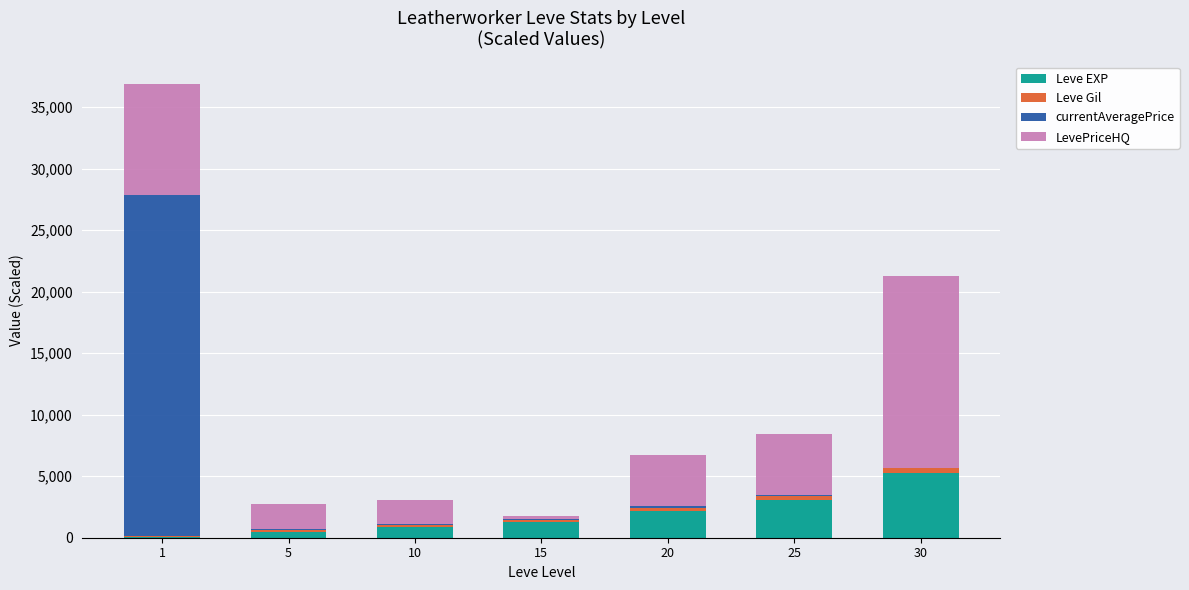

What is the maximum value for Leve EXP?

5222.0